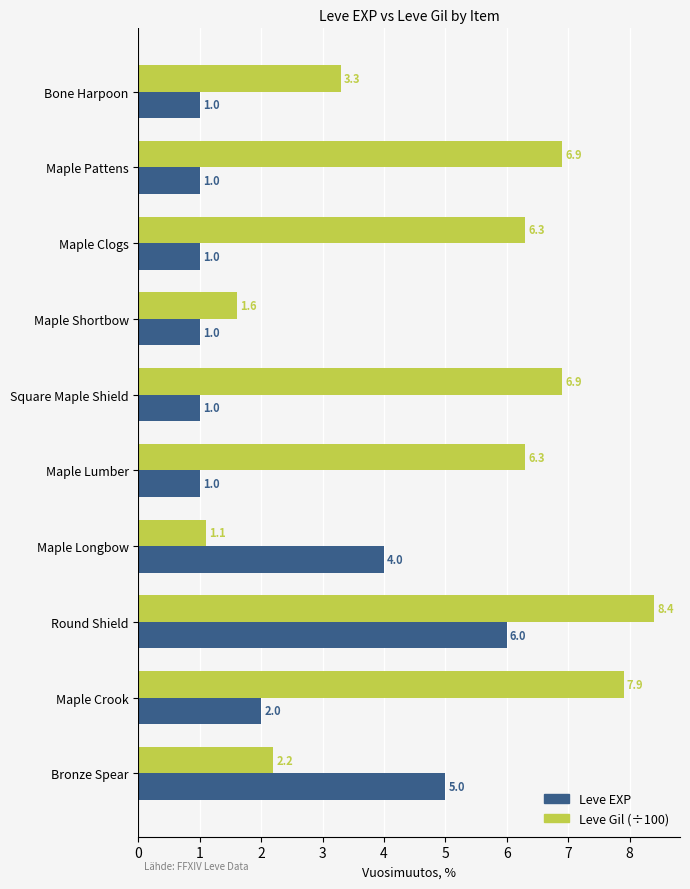

What is the total value across all series at Maple Crook?

9.9